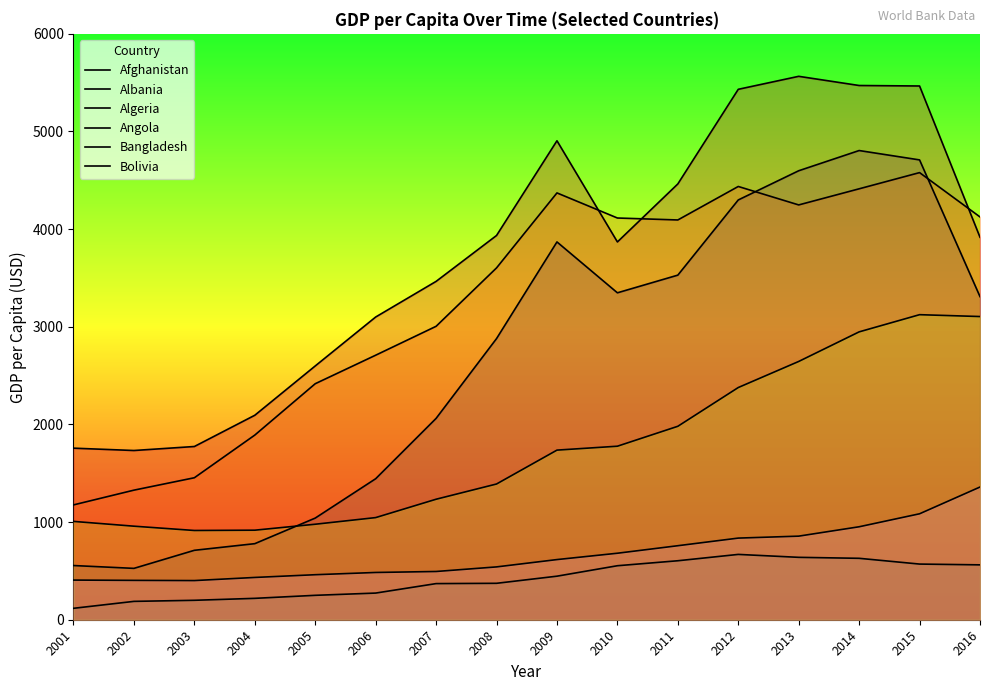

Between which two adjacent categories do Algeria and Albania first intersect?

2009 and 2010